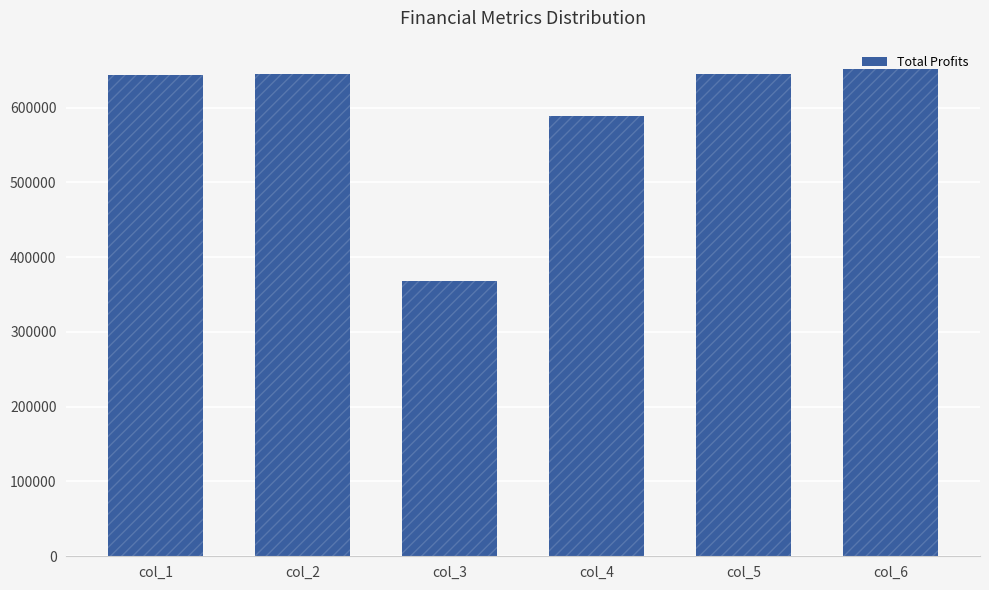

Where does the data first go above 644491?

col_2